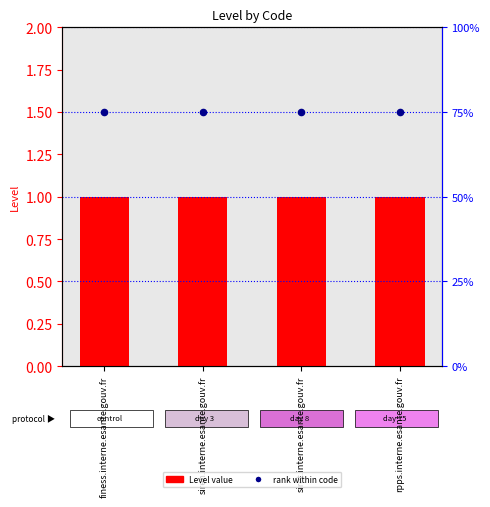

At how many categories does at least one series exceed 0?

4